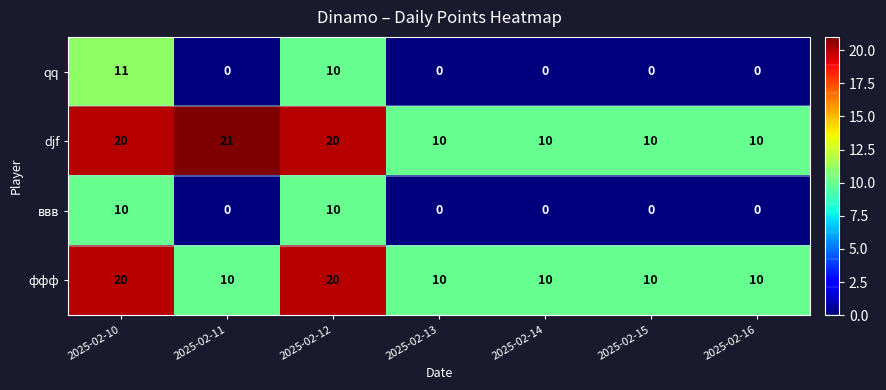

Which label corresponds to the largest value in the chart?

2025-02-11